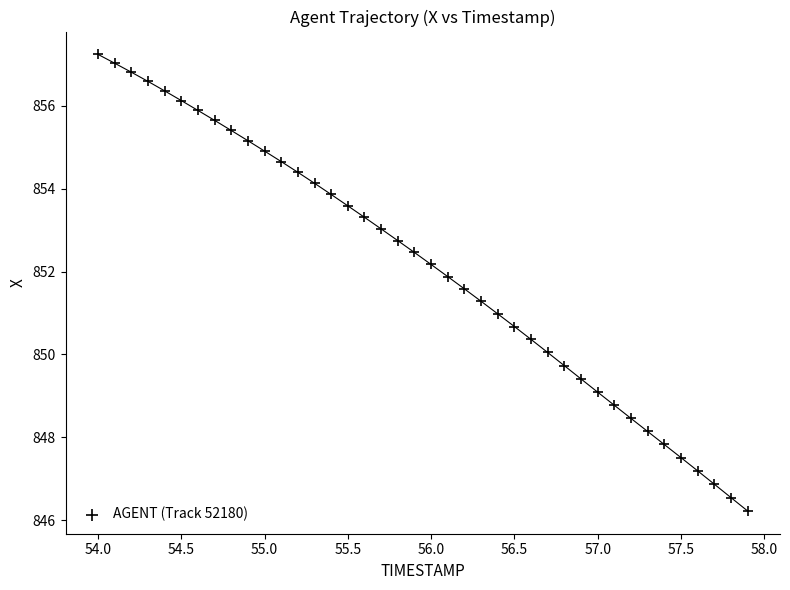

What is the range of Y values (max minus min)?

11.0